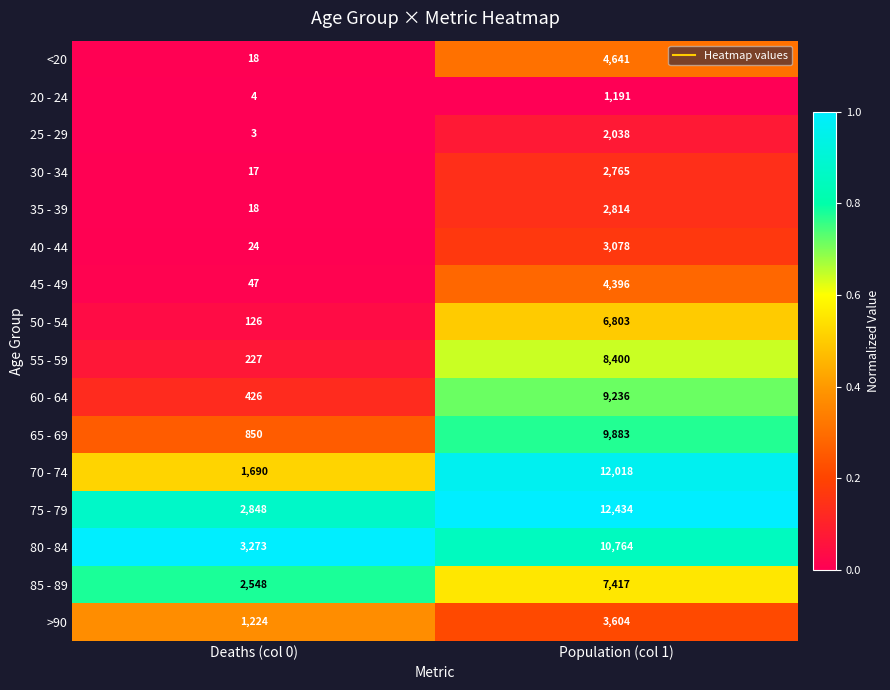

Which series has the largest range (max minus min)?

70 - 74